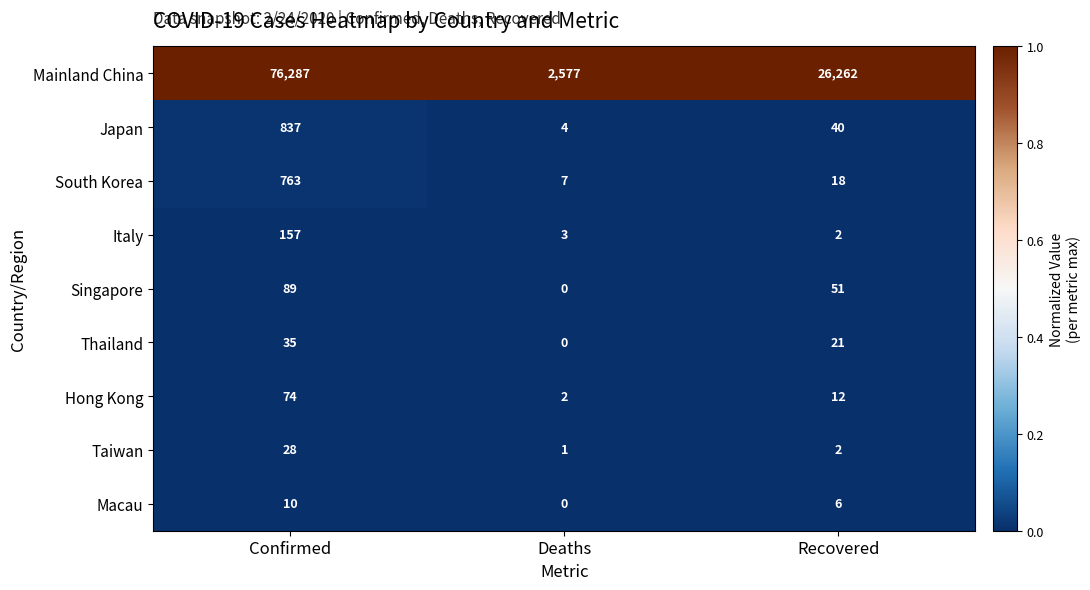

Reading left to right, transcribe all the data shown in this chart.

Mainland China: 76287	2577	26262
Japan: 837	4	40
South Korea: 763	7	18
Italy: 157	3	2
Singapore: 89	0	51
Thailand: 35	0	21
Hong Kong: 74	2	12
Taiwan: 28	1	2
Macau: 10	0	6